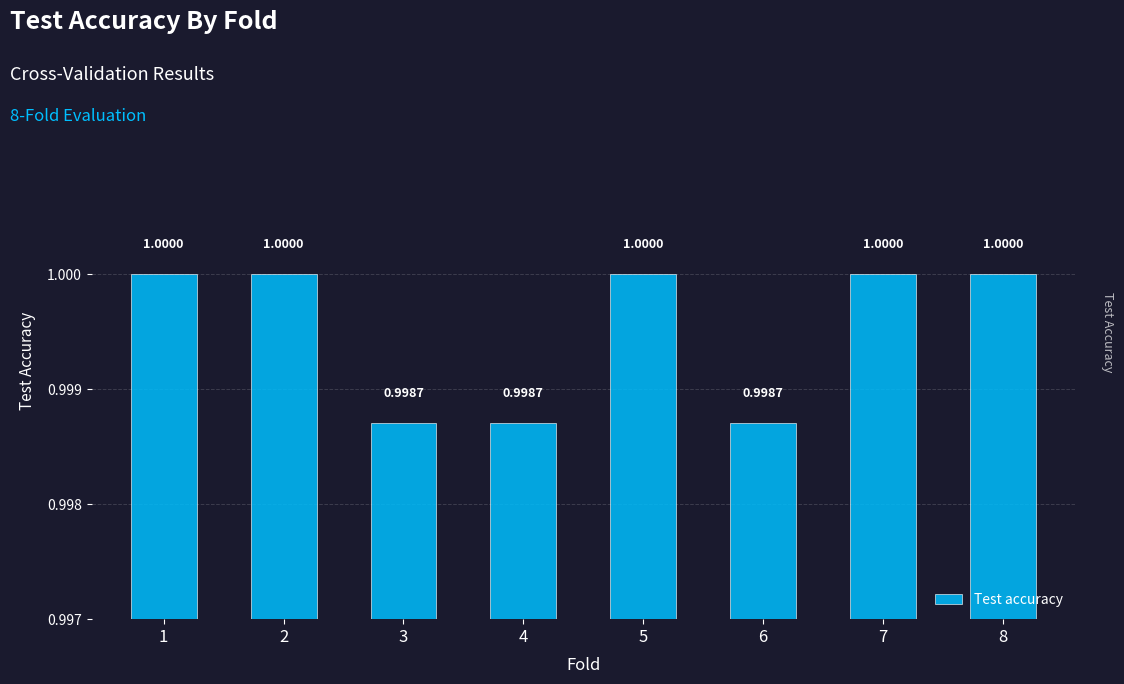

What is the sum of all values?

8.0